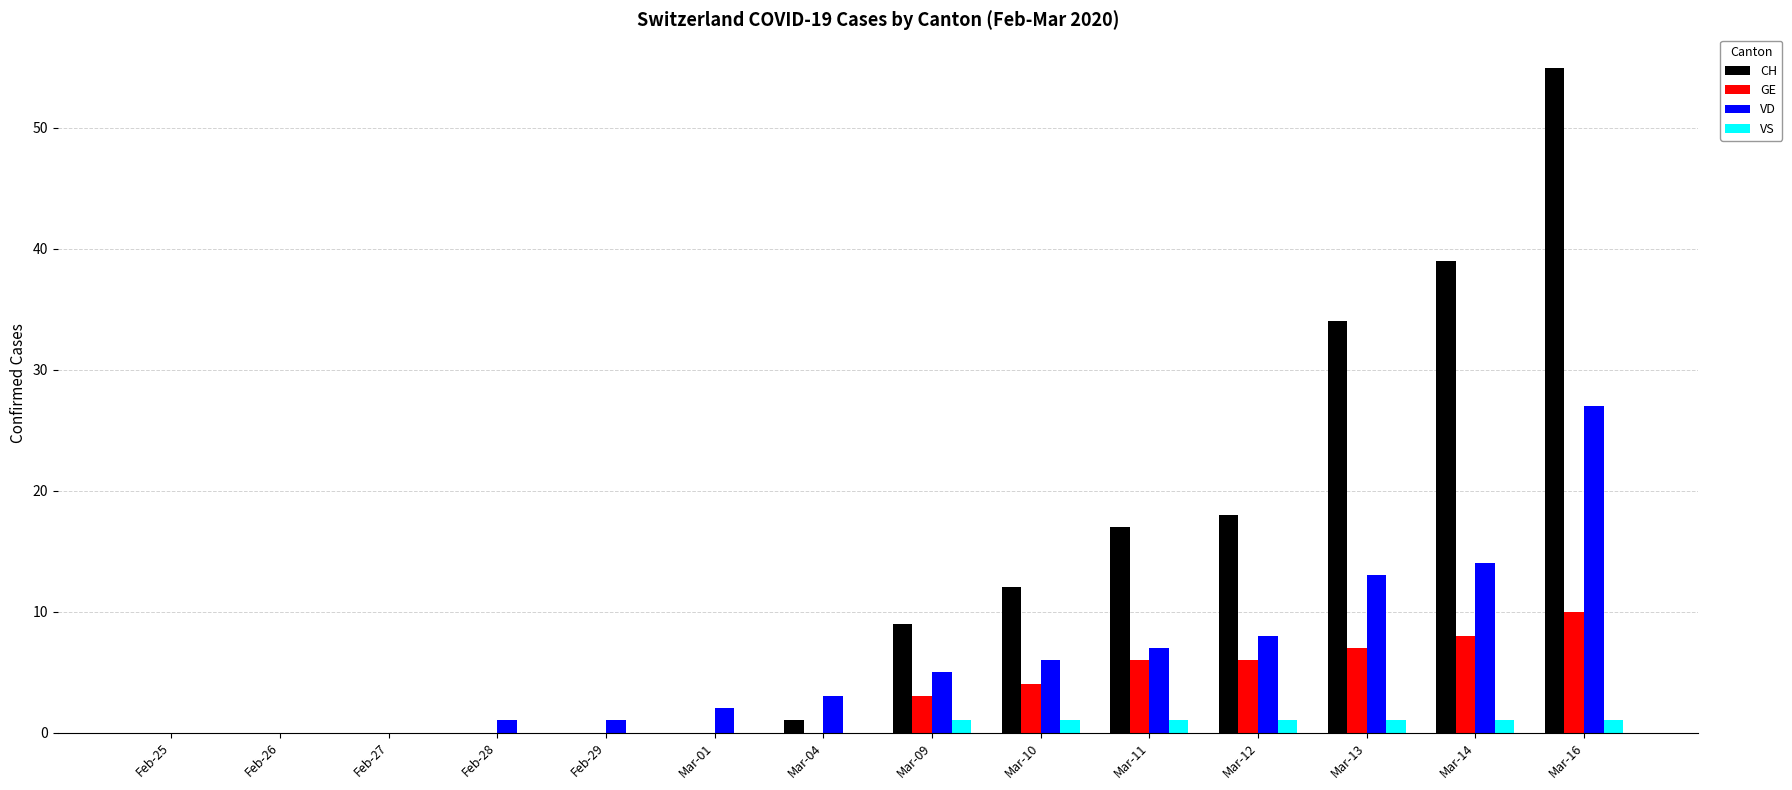

Are the bars horizontal?

No